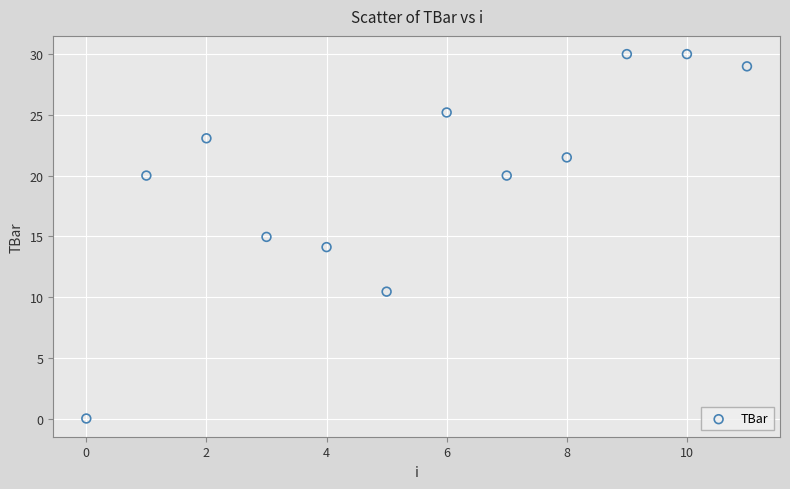

What is the average Y value?

19.9